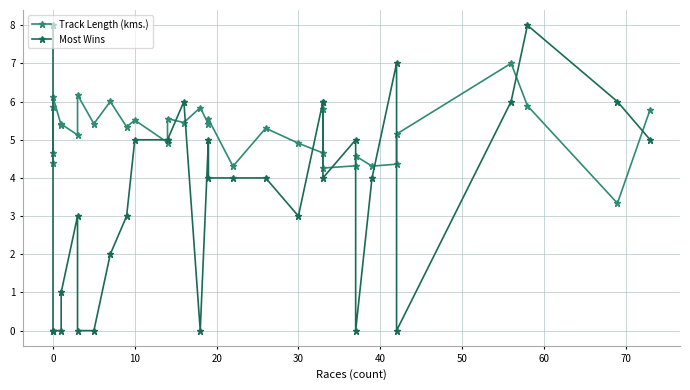

How many positive values does the Most Wins series have?

24